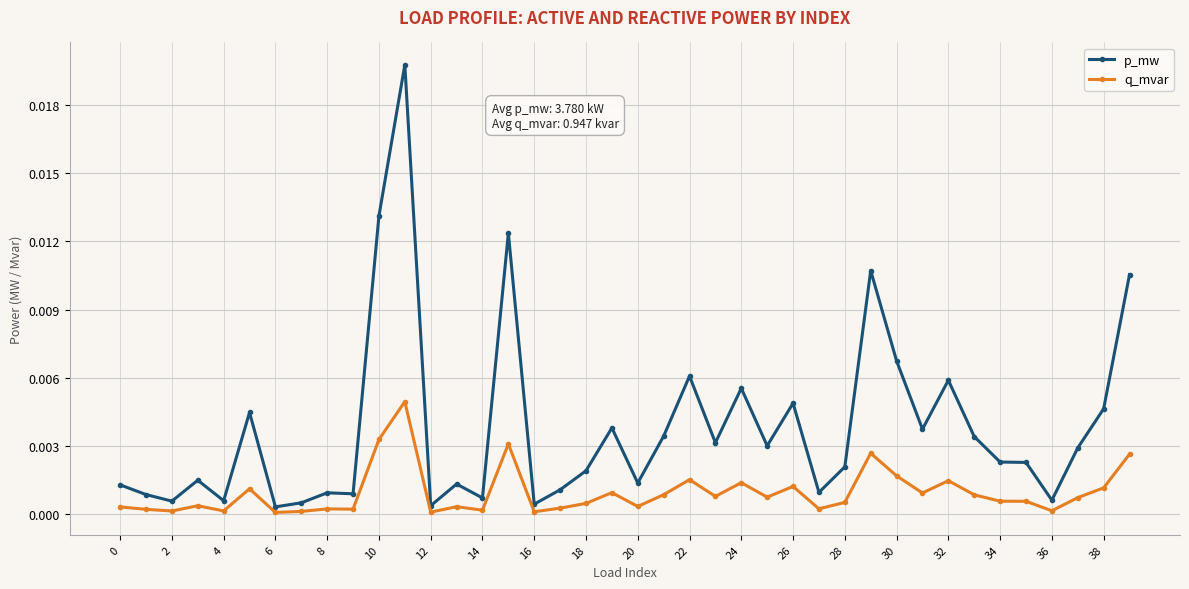

True or false: p_mw and q_mvar intersect in this chart.

False